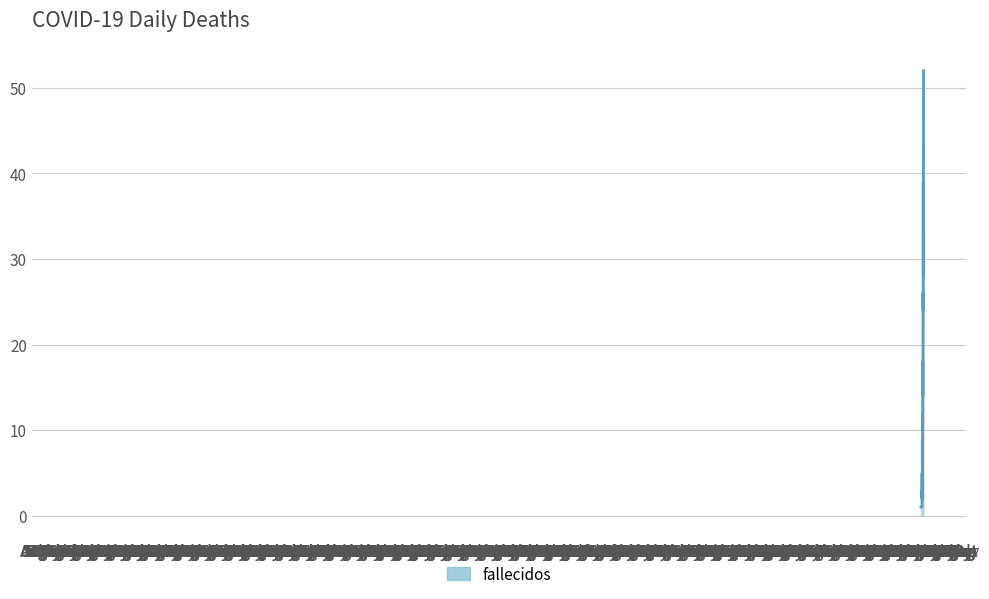

What is the difference between the maximum and minimum values?

51